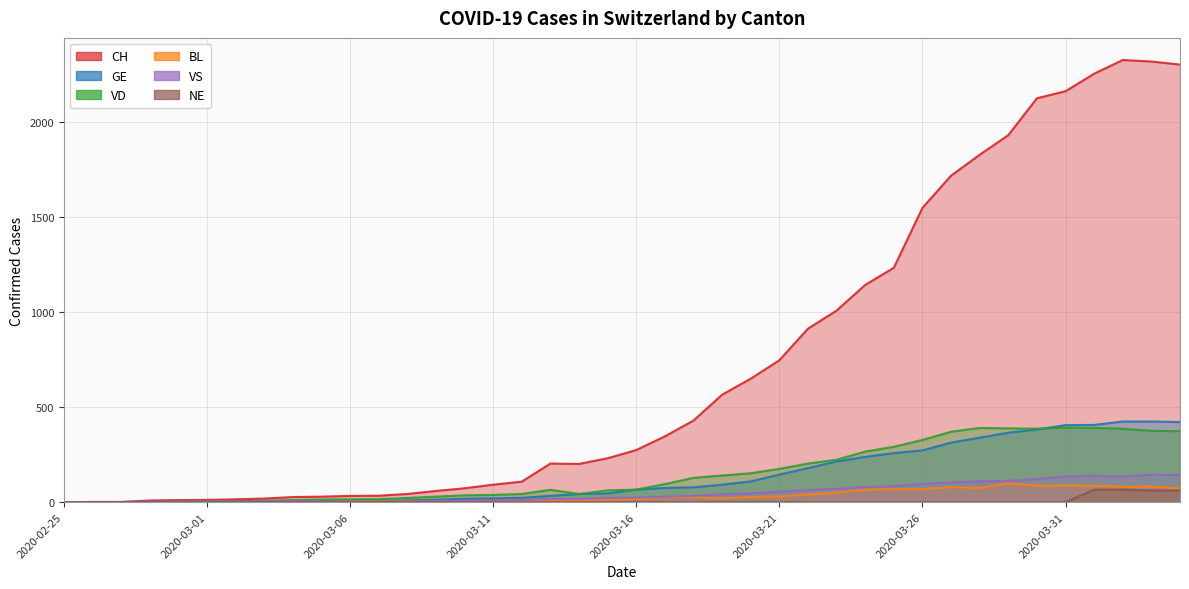

Is it true that VD equals 14 at 2020-03-03?

False